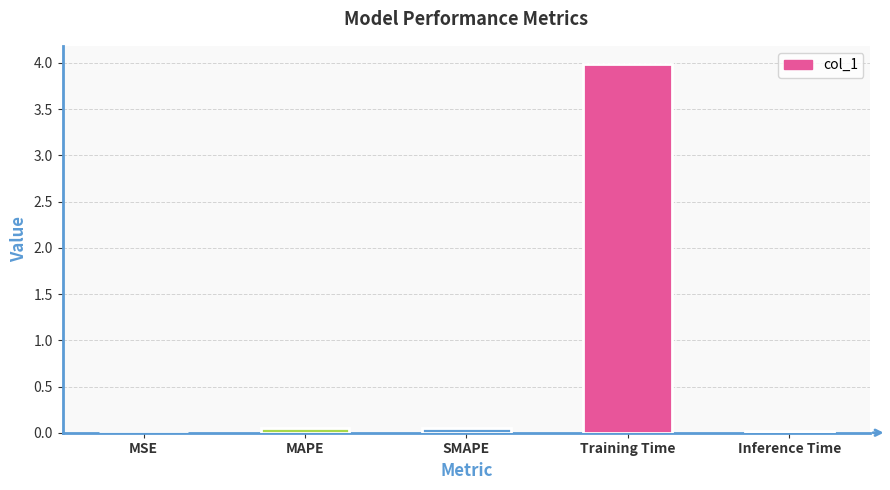

What is the approximate value at Training Time?

4.0